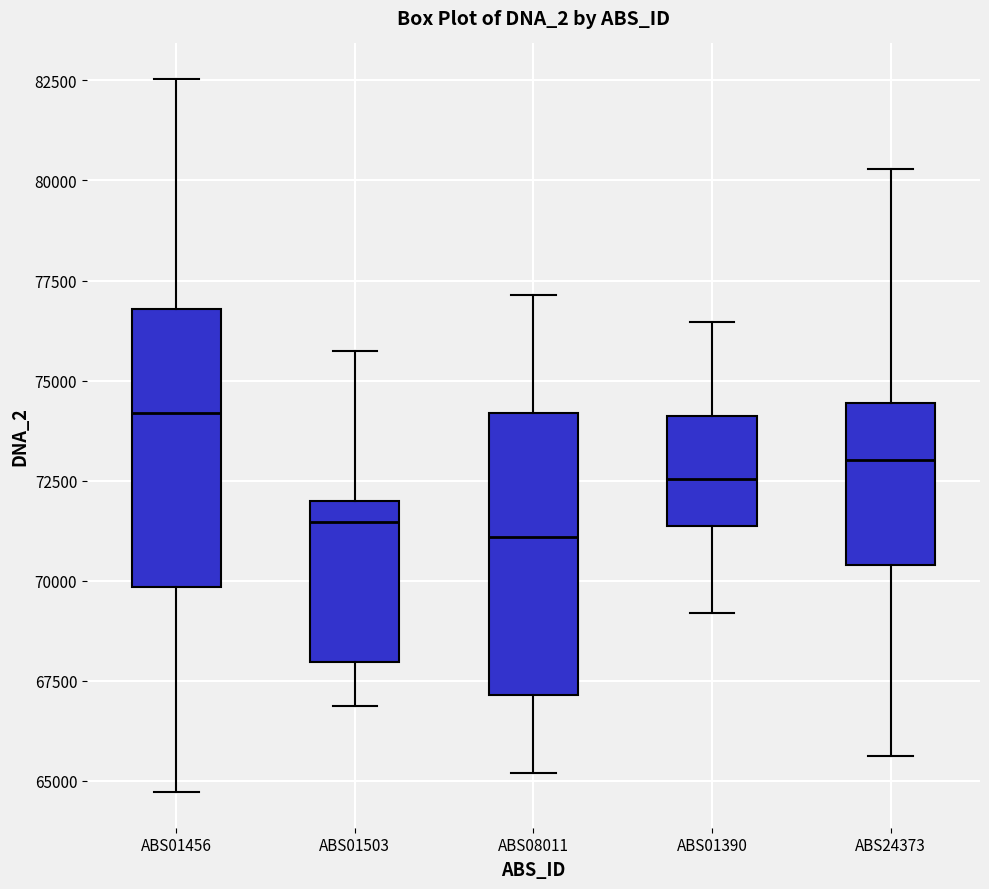

Reading left to right, transcribe this box plot: for each box, give where its median line is, the range the box spans, and where its two whiskers end, as read against the y-axis. The values are not printed on the chart, so give them approximately, as read against the axis.

ABS01456: median 74000, box 70000 to 77000, whiskers 64500 to 82500
ABS01503: median 71500, box 68000 to 72000, whiskers 67000 to 75500
ABS08011: median 71000, box 67000 to 74000, whiskers 65000 to 77000
ABS01390: median 72500, box 71500 to 74000, whiskers 69000 to 76500
ABS24373: median 73000, box 70500 to 74500, whiskers 65500 to 80500